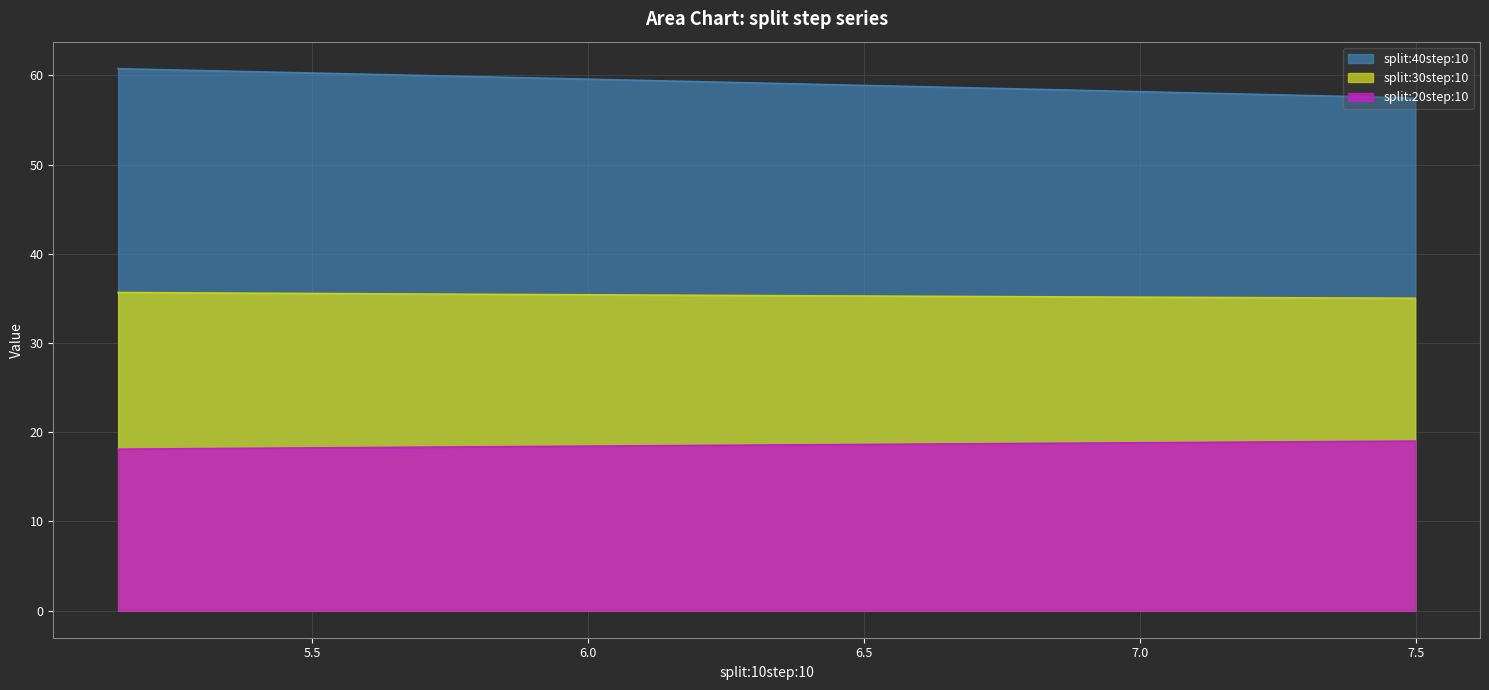

What are all the series names shown in the legend?

split:20step:10, split:30step:10, split:40step:10